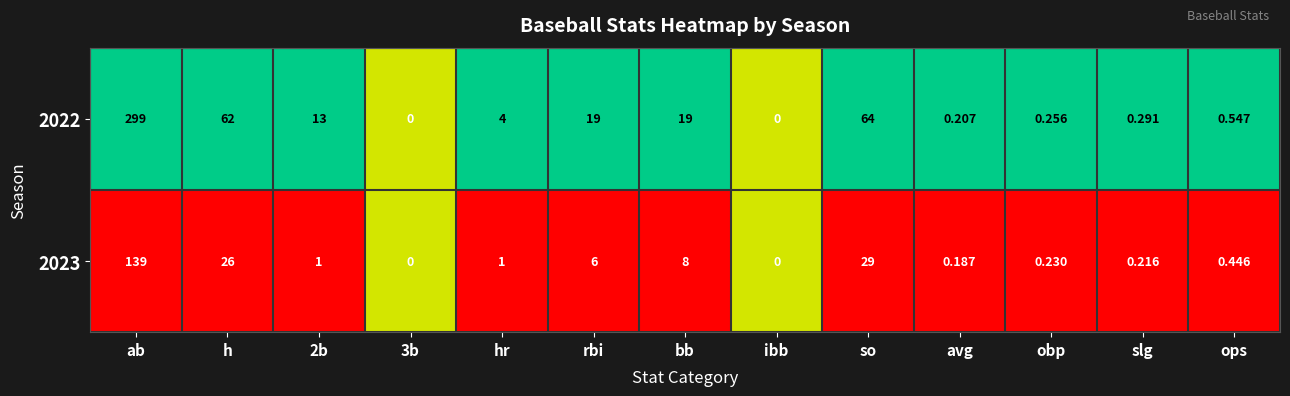

Where does the 2022 series first go above 4?

ab